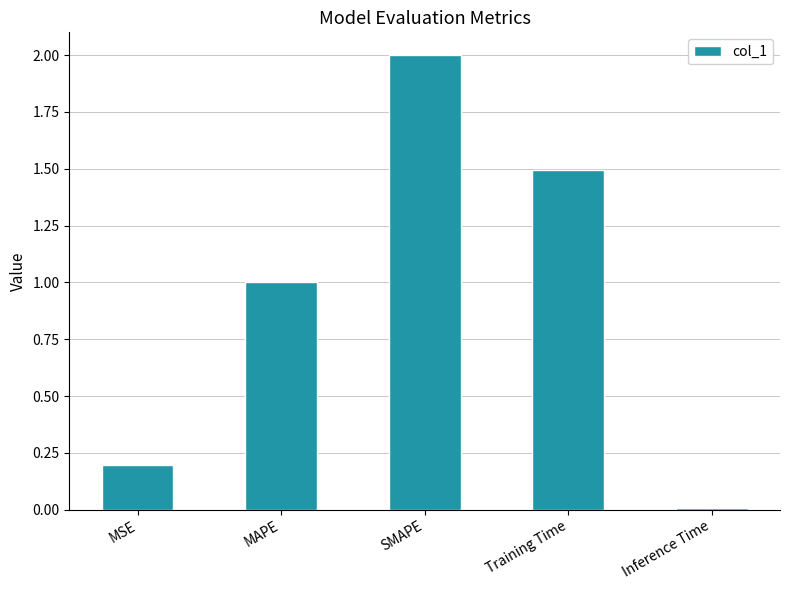

At which category does the chart reach its minimum across all series?

Inference Time